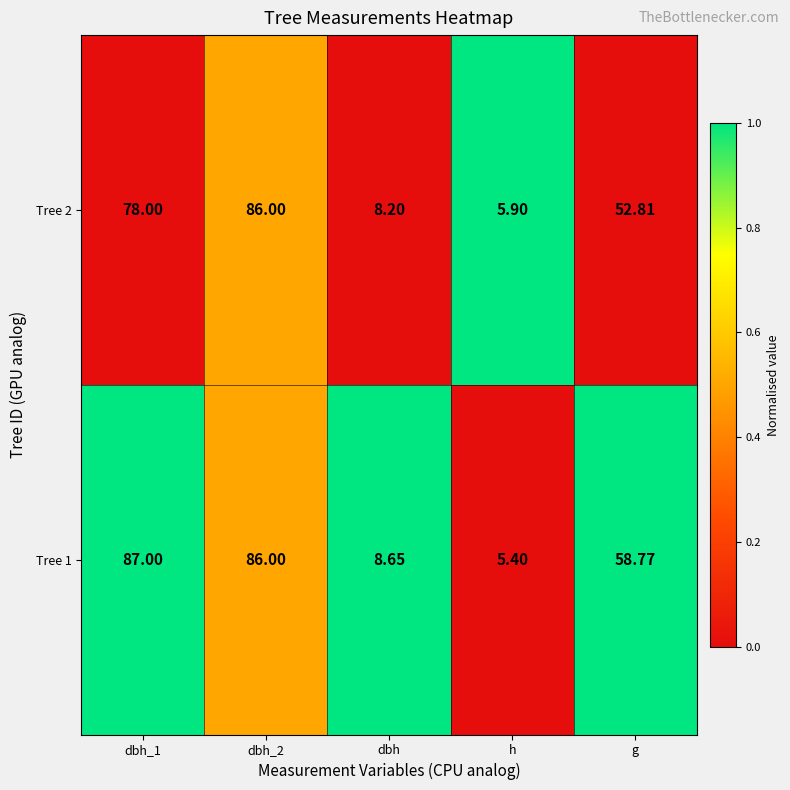

At which category does the chart reach its minimum across all series?

h